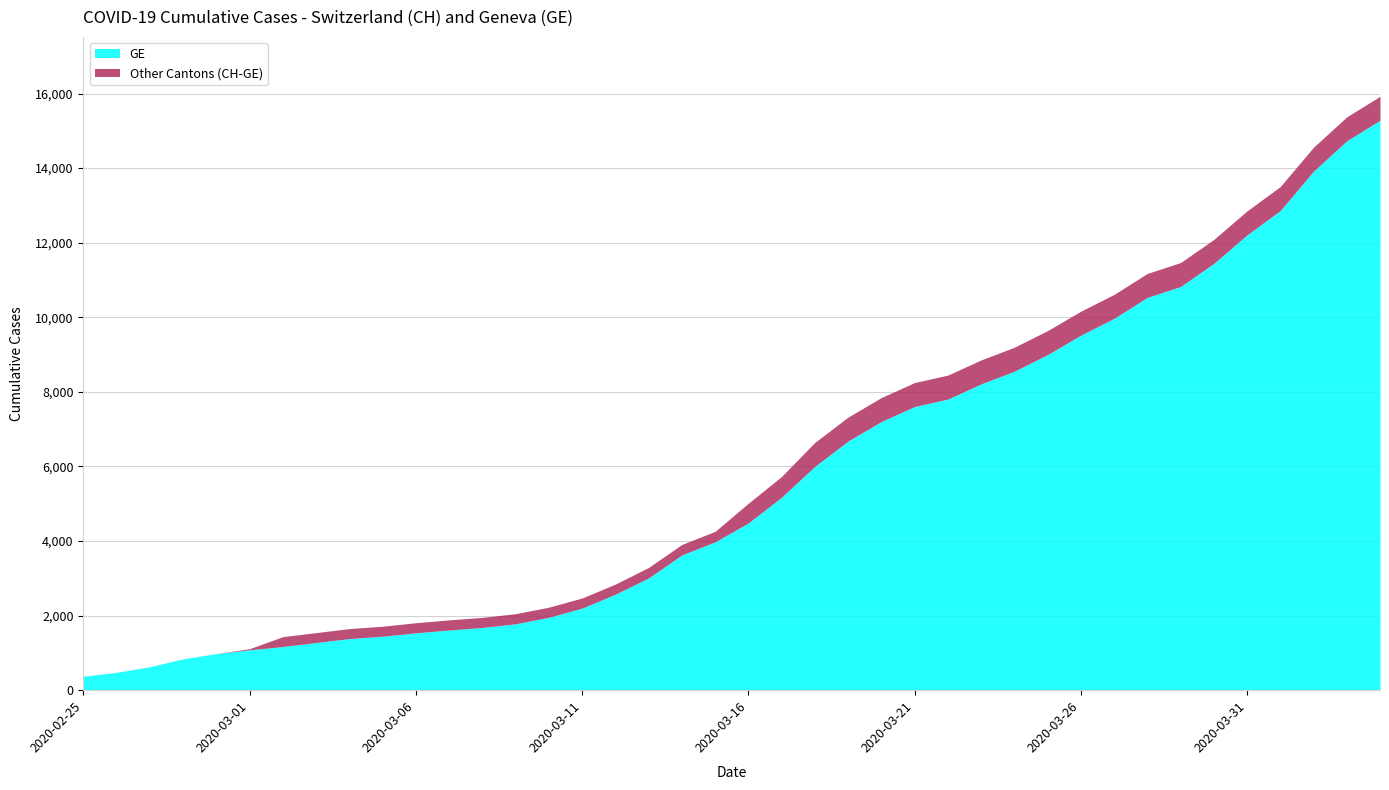

List the labels in order of CH value, smallest first.

2020-02-25, 2020-02-26, 2020-02-27, 2020-02-28, 2020-02-29, 2020-03-01, 2020-03-02, 2020-03-03, 2020-03-04, 2020-03-05, 2020-03-06, 2020-03-07, 2020-03-08, 2020-03-09, 2020-03-10, 2020-03-11, 2020-03-12, 2020-03-13, 2020-03-14, 2020-03-15, 2020-03-16, 2020-03-17, 2020-03-18, 2020-03-19, 2020-03-20, 2020-03-21, 2020-03-22, 2020-03-23, 2020-03-24, 2020-03-25, 2020-03-26, 2020-03-27, 2020-03-28, 2020-03-29, 2020-03-30, 2020-03-31, 2020-04-01, 2020-04-02, 2020-04-03, 2020-04-04